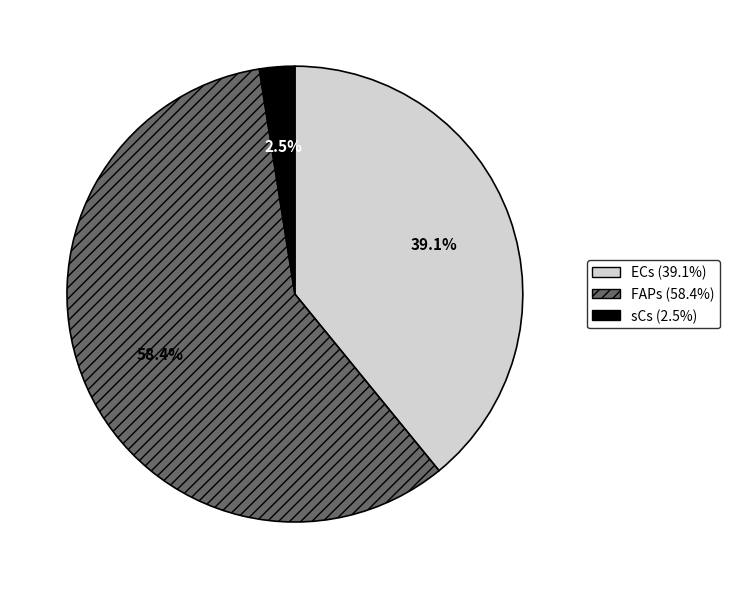

Which category has the biggest portion of the pie?

FAPs